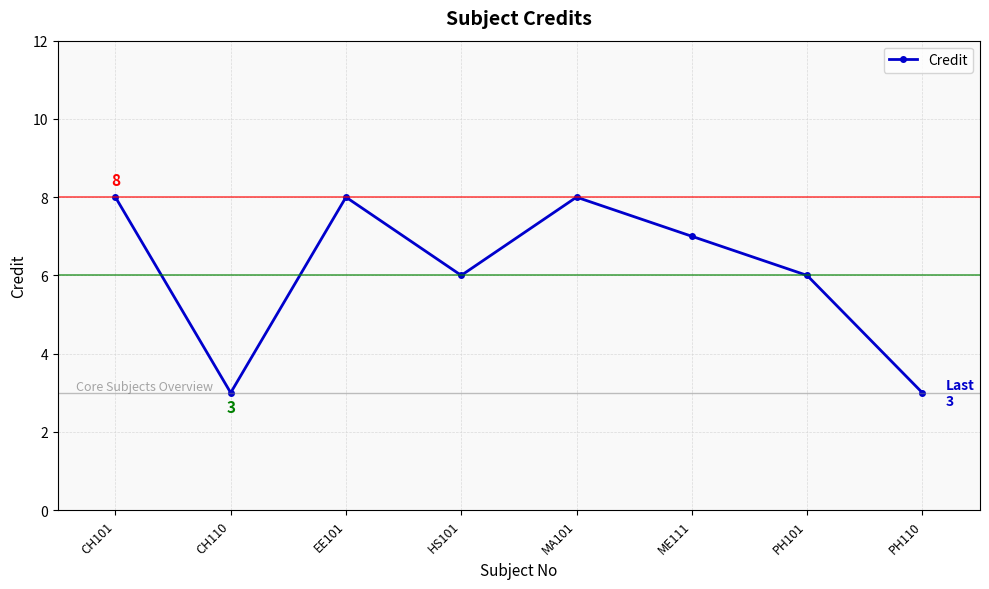

How many interior local peaks (higher than both neighbors) does the data have?

2